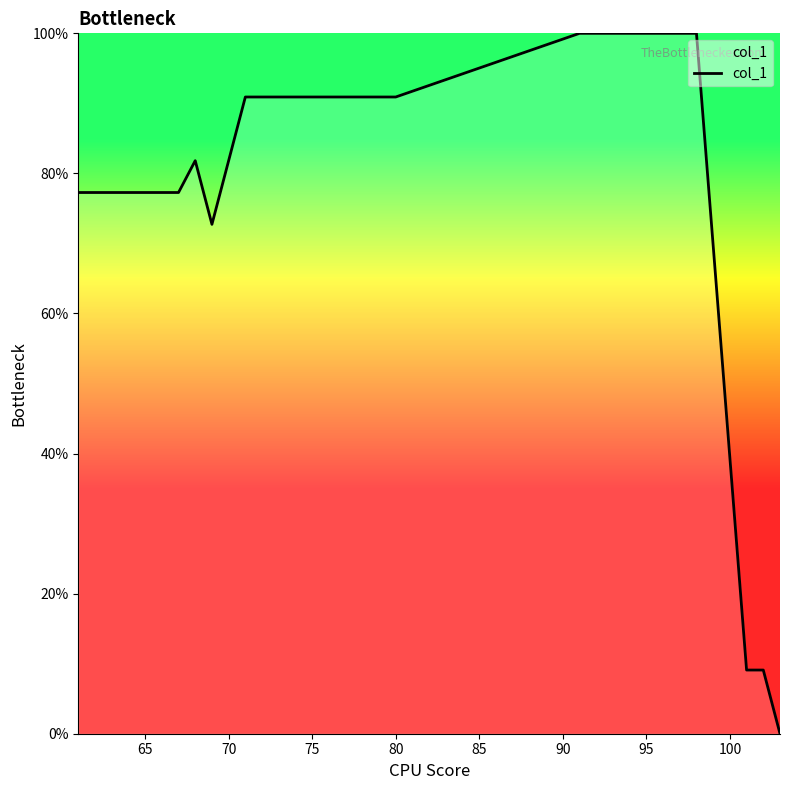

What is the difference between the maximum and minimum values?

100.0